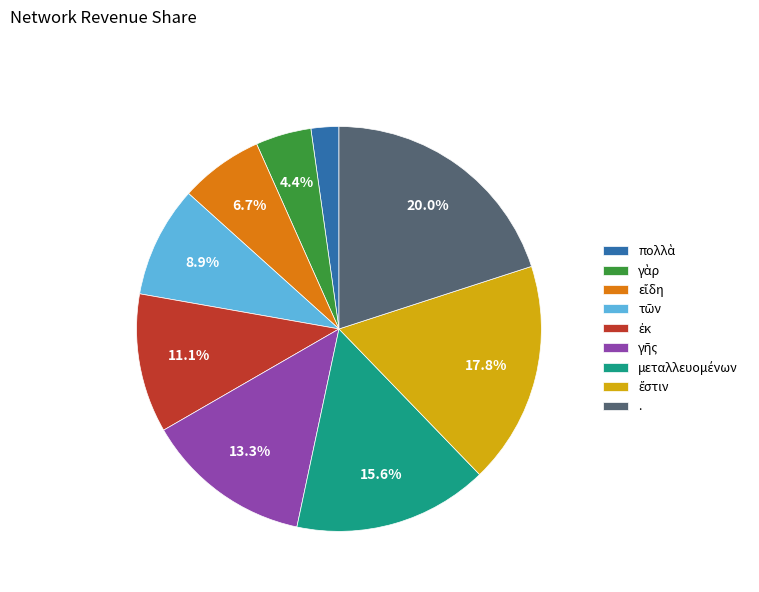

Is there any slice that represents more than half of the pie?

No